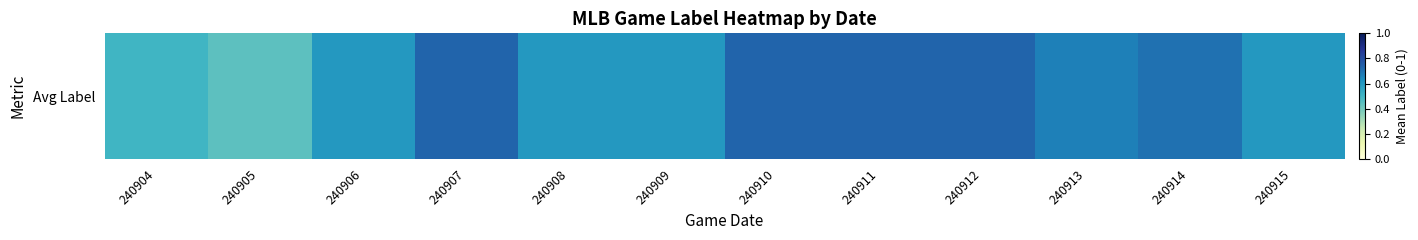

At which category does the chart reach its peak across all series?

240907